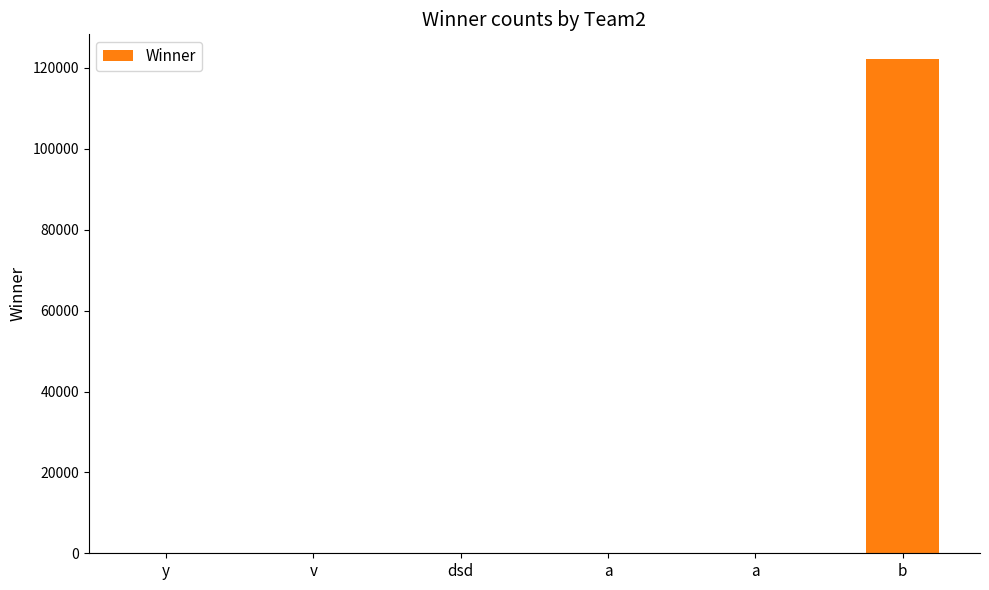

Rank the categories by value from lowest to highest.

y, a, a, v, dsd, b